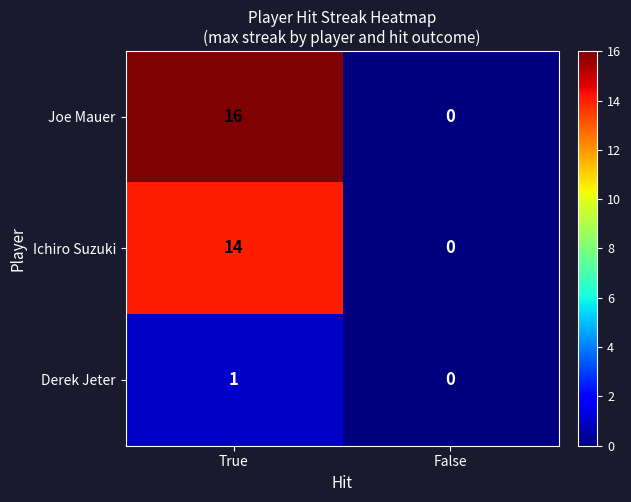

What is the difference between the highest and lowest values at True?

15